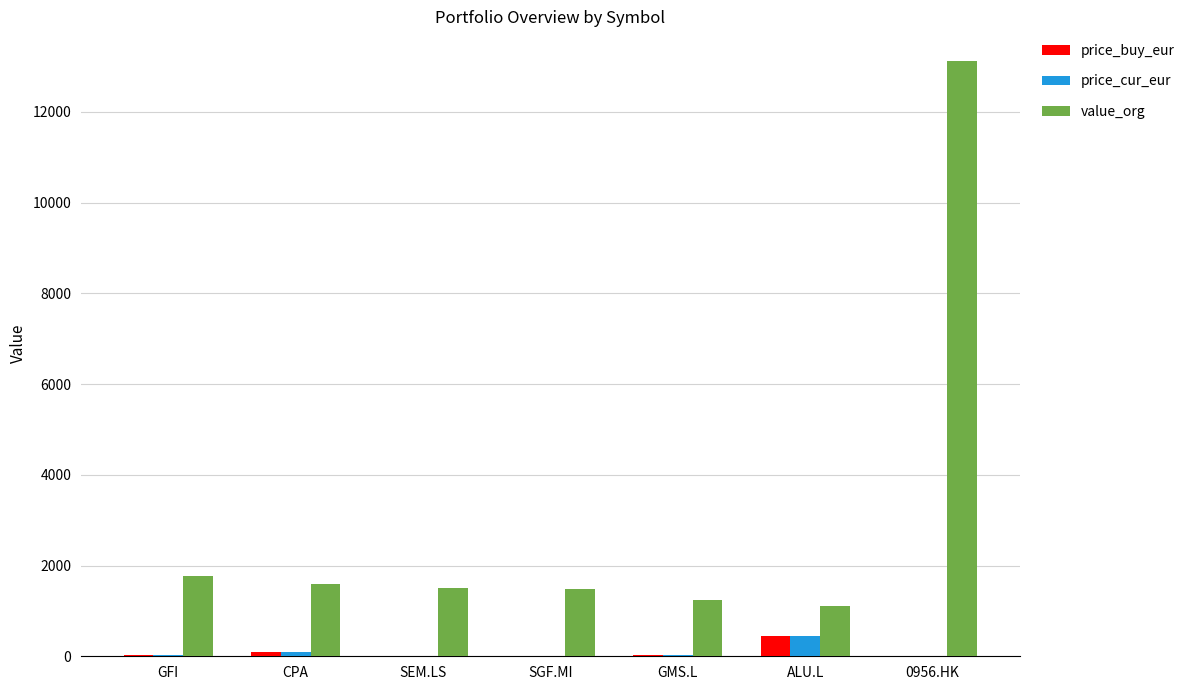

Which label corresponds to the largest value in the chart?

0956.HK